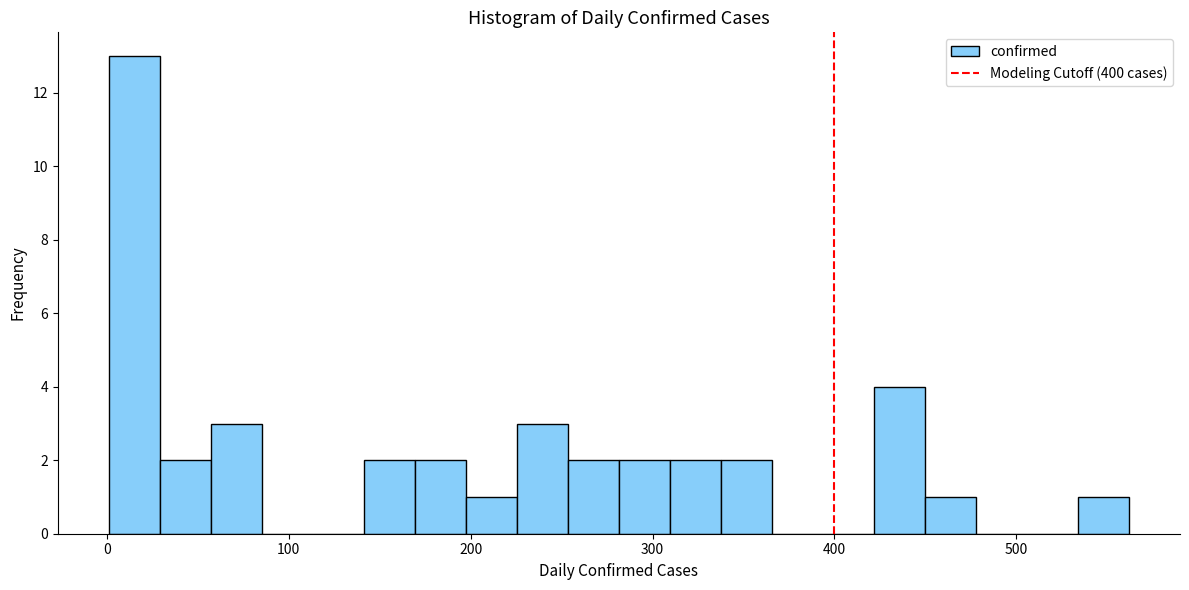

Read against the x-axis, roughly where is the centre of the tallest bar?

20